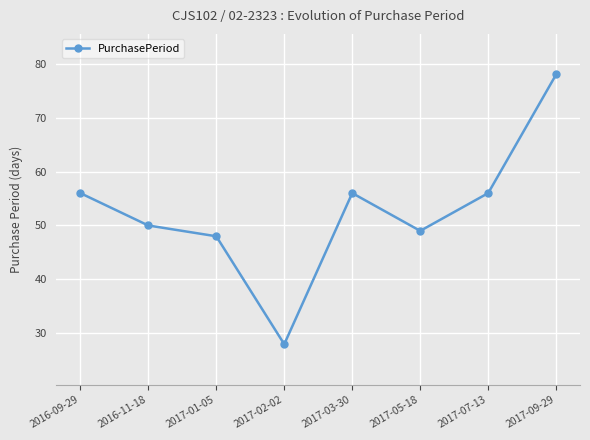

What is the average value?

53